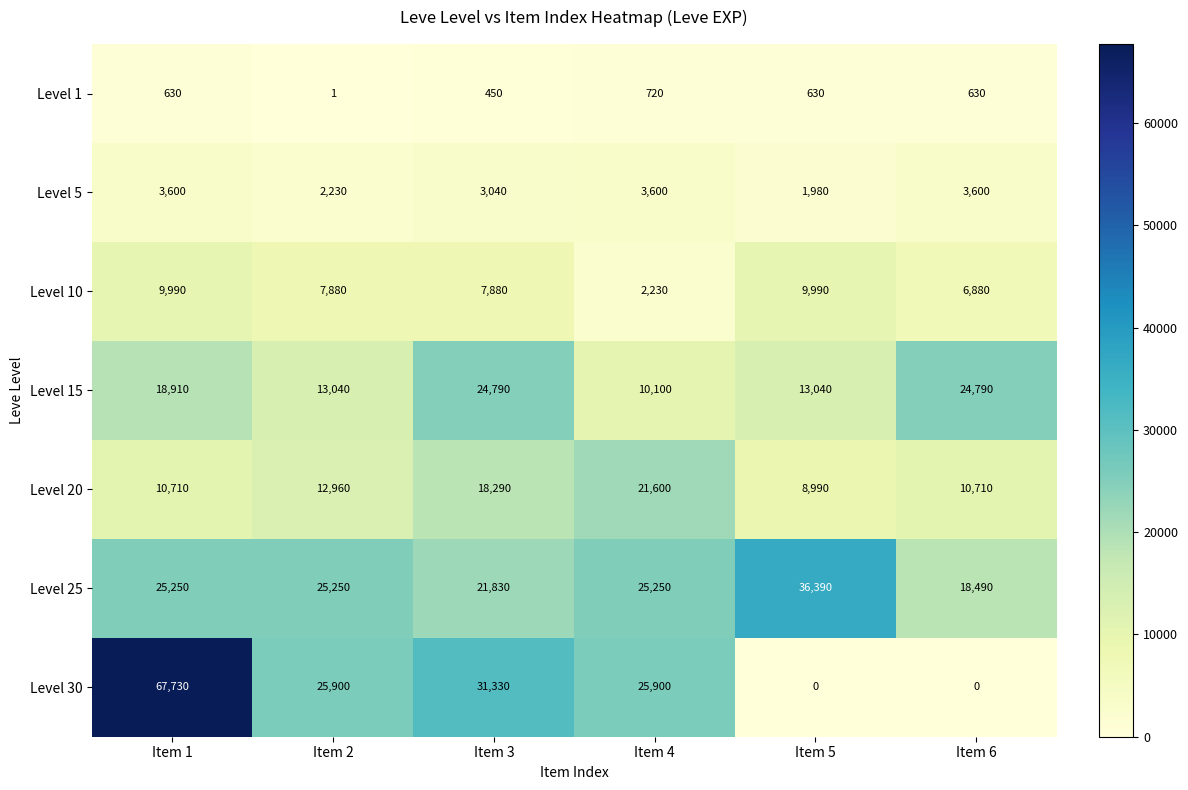

What is the difference between the maximum and second lowest values in the Level 20 series?

10890